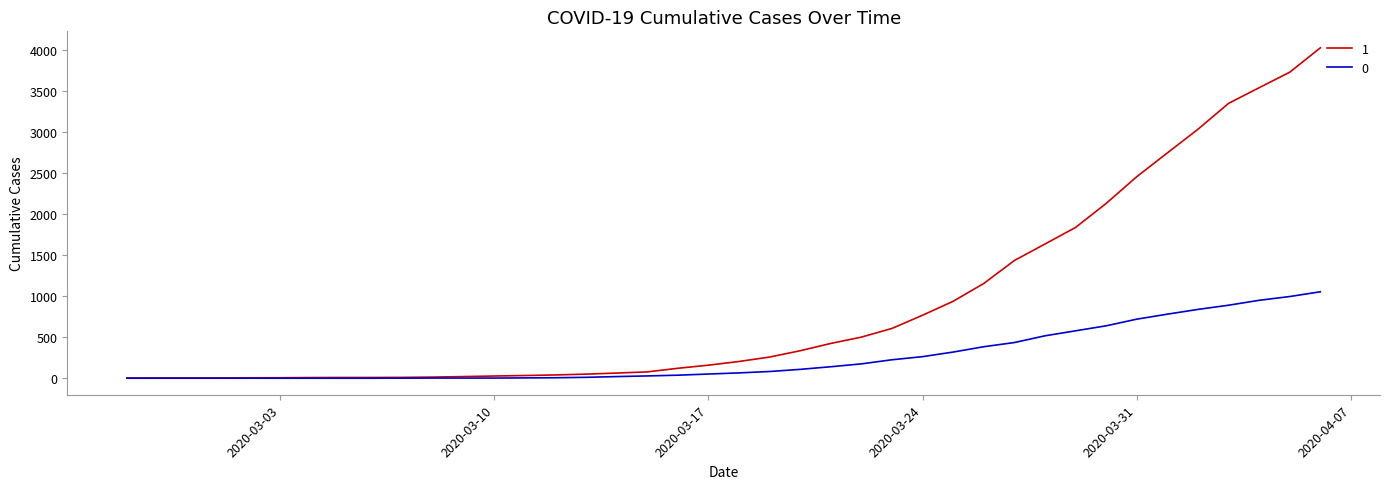

What is the greatest value displayed?

4028